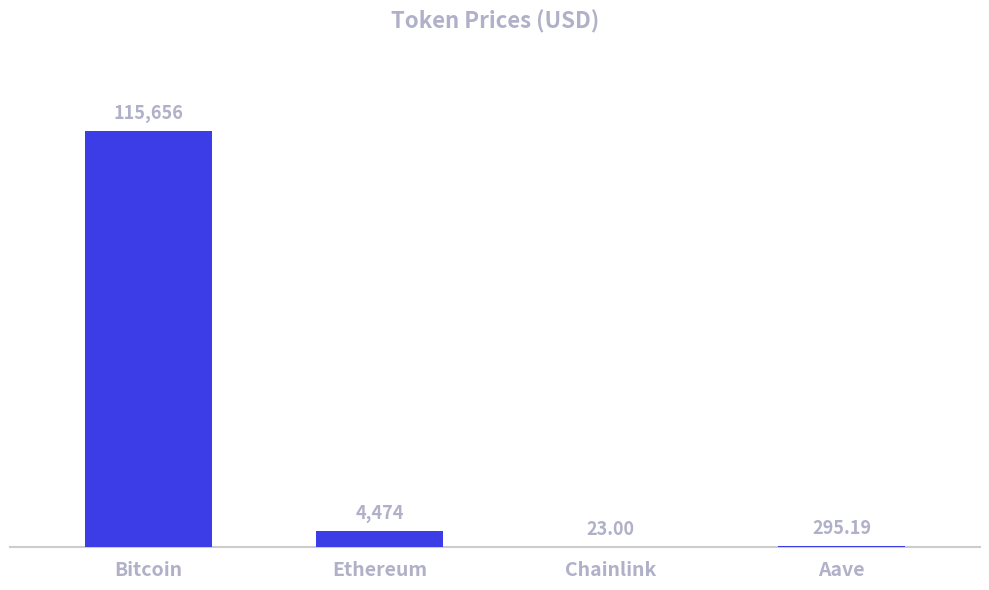

The chart shows a value of 115656.0 at Bitcoin. True or false?

True